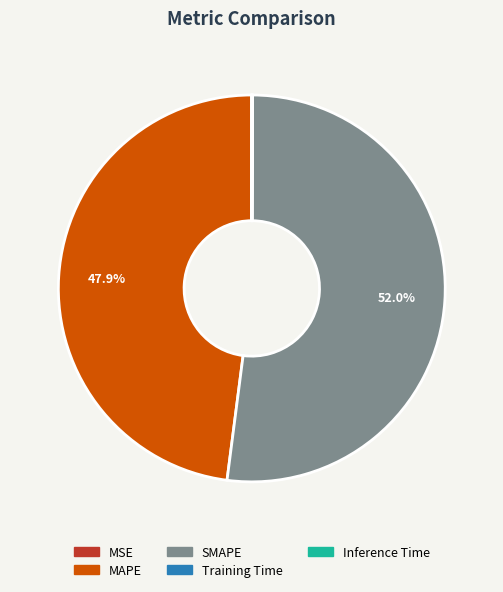

Is there a majority slice in this chart?

Yes